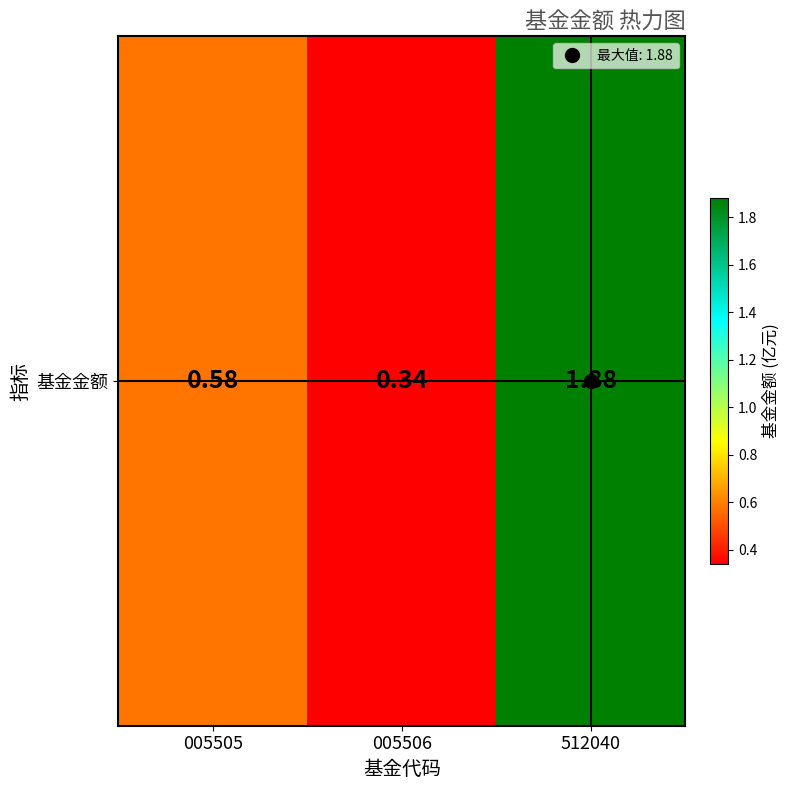

Reading right to left, what are all the values shown in this chart?

512040=1.9	005506=0.3	005505=0.6